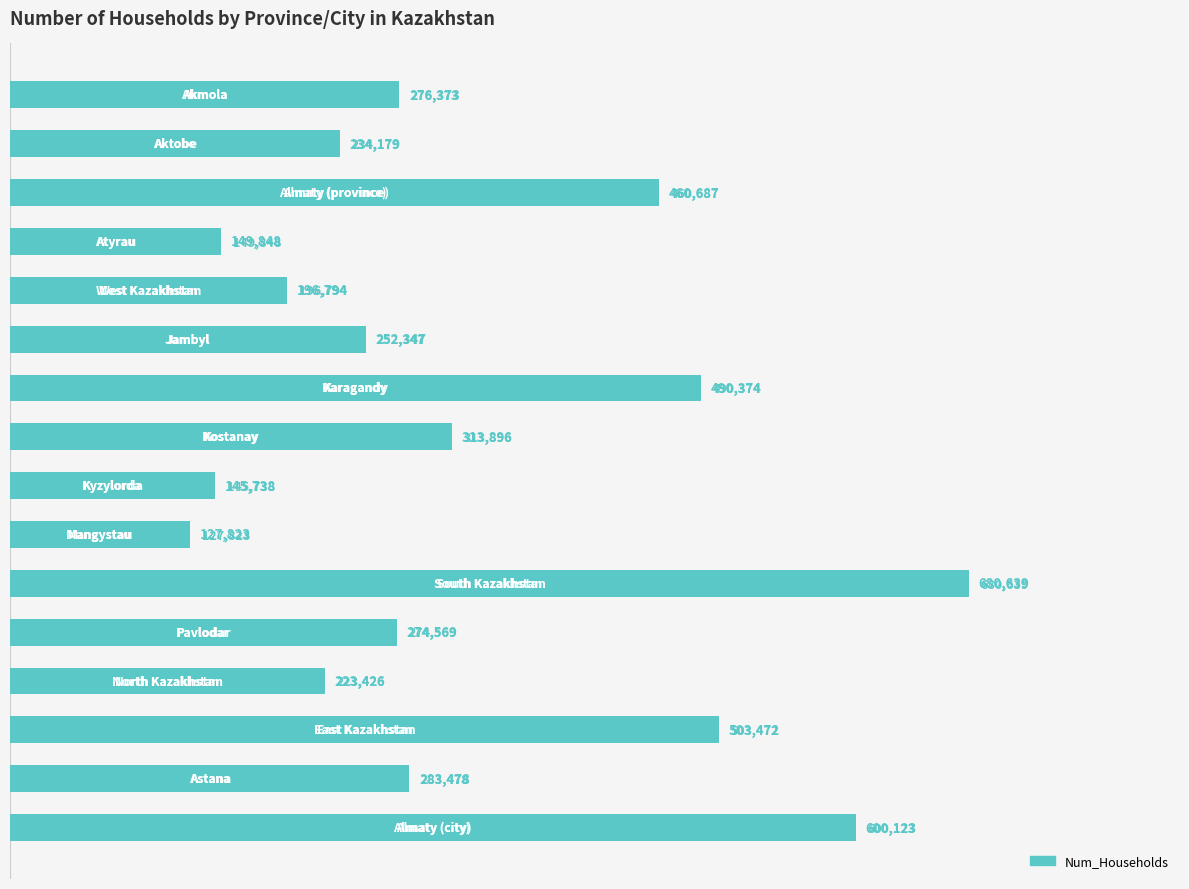

What is the difference between the maximum and minimum values?

552816